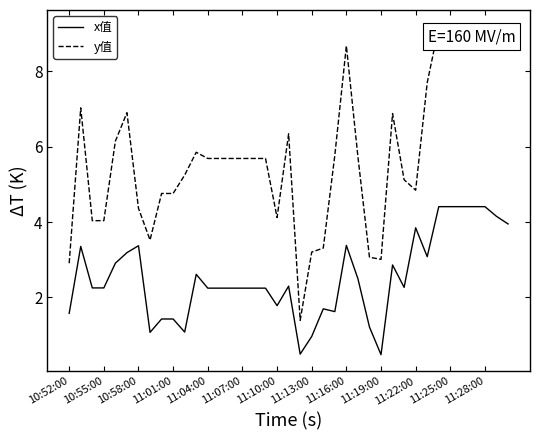

True or false: y值 has more than 1 points higher than both neighbors.

True